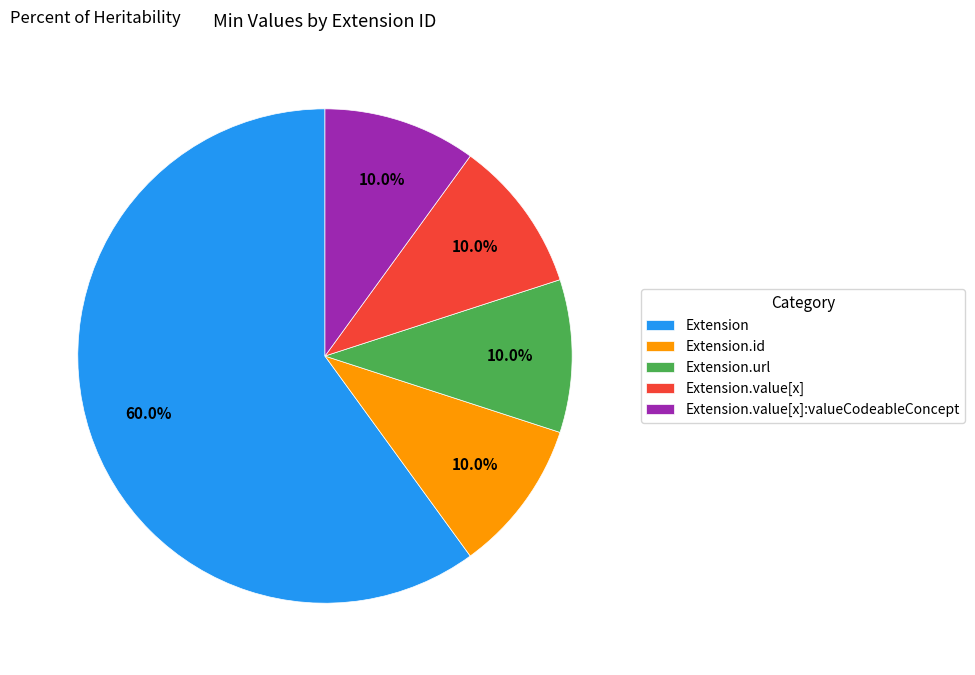

Which category has the biggest portion of the pie?

Extension